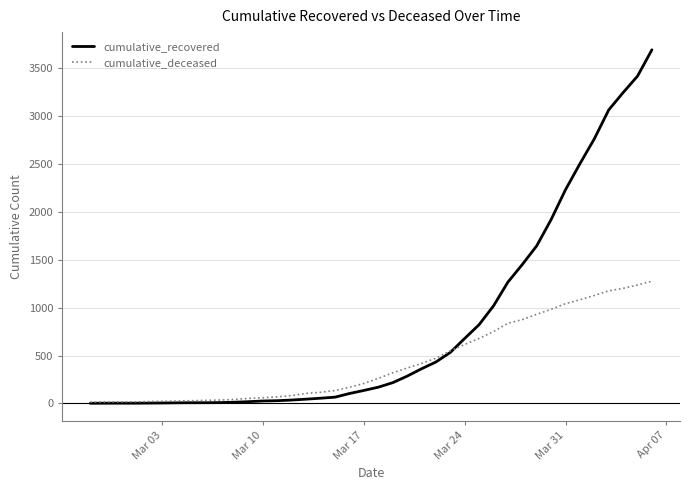

What is the maximum value for cumulative_recovered?

3693